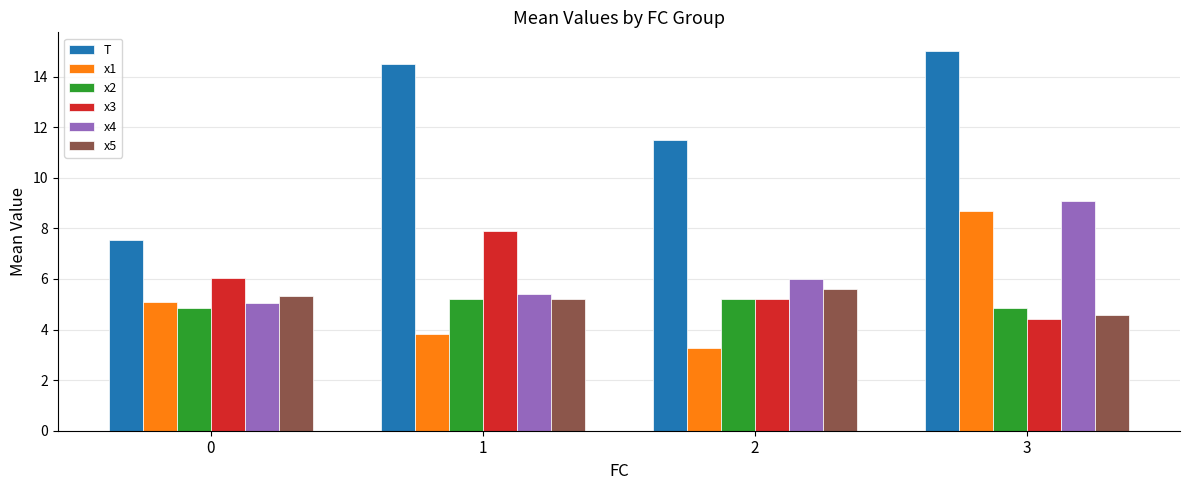

List the labels in order of x4 value, smallest first.

0, 1, 2, 3